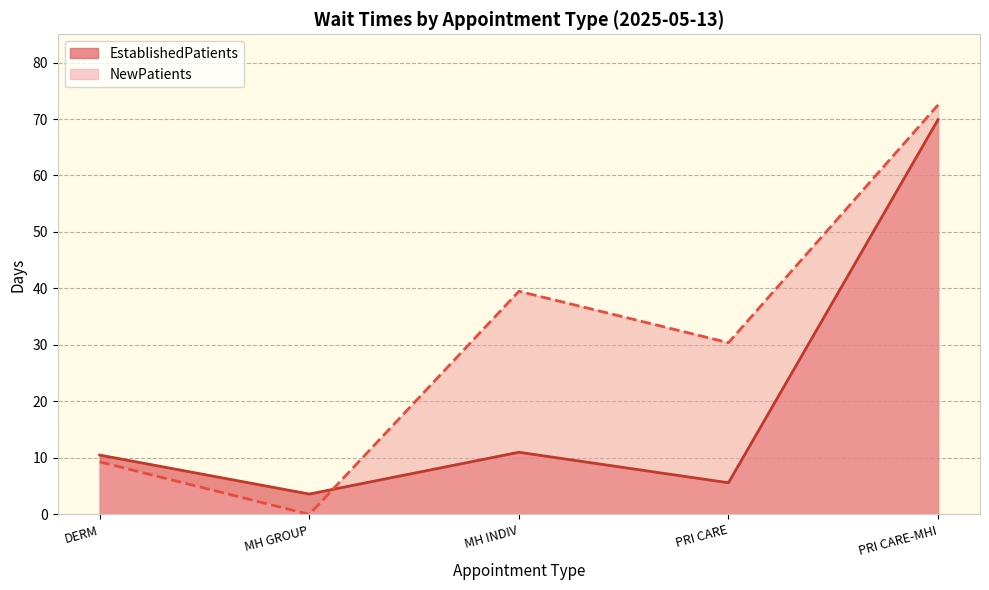

At how many categories does at least one series exceed 38?

2